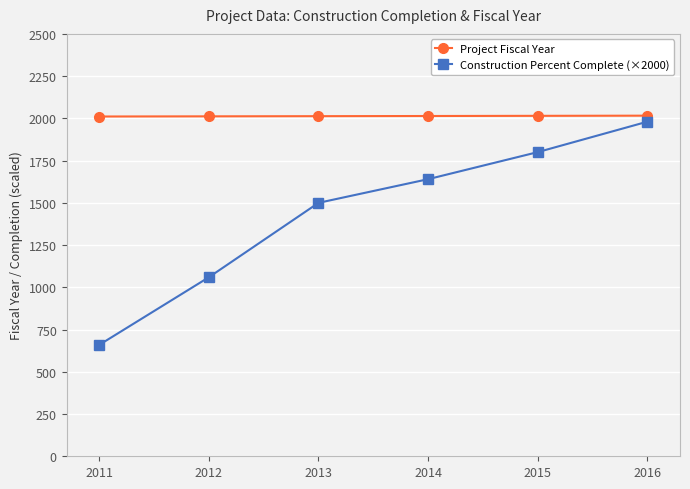

What is the difference between the second highest and second lowest values in the Project Fiscal Year series?

3